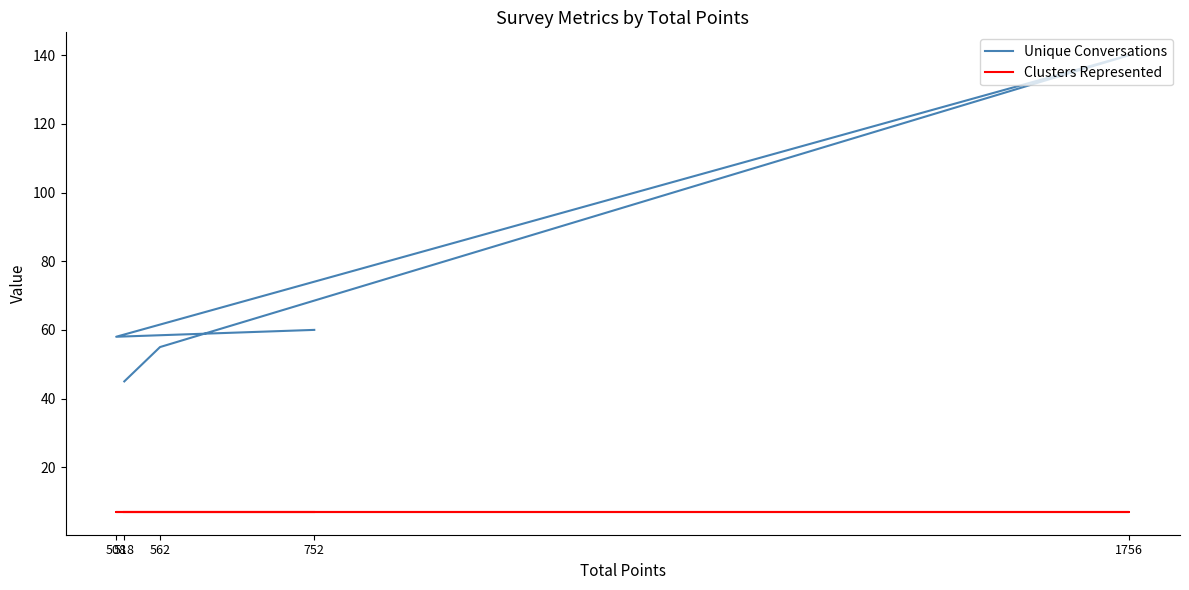

Is the value of Unique Conversations at 562 greater than the value of Clusters Represented at 562?

Yes